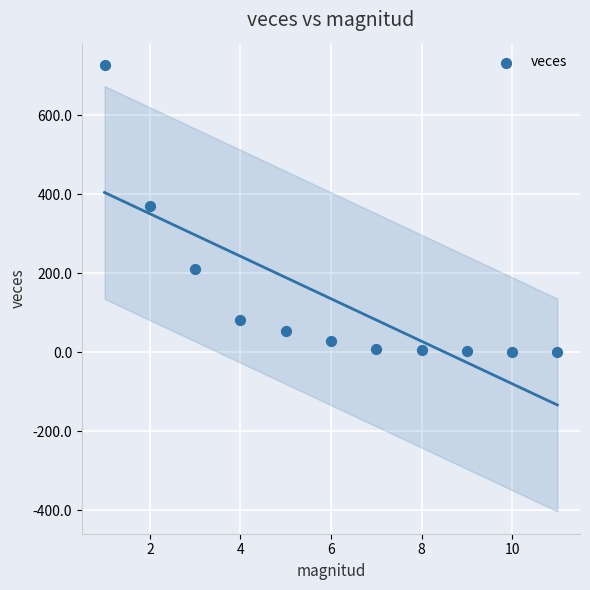

What is the range of X values (max minus min)?

10